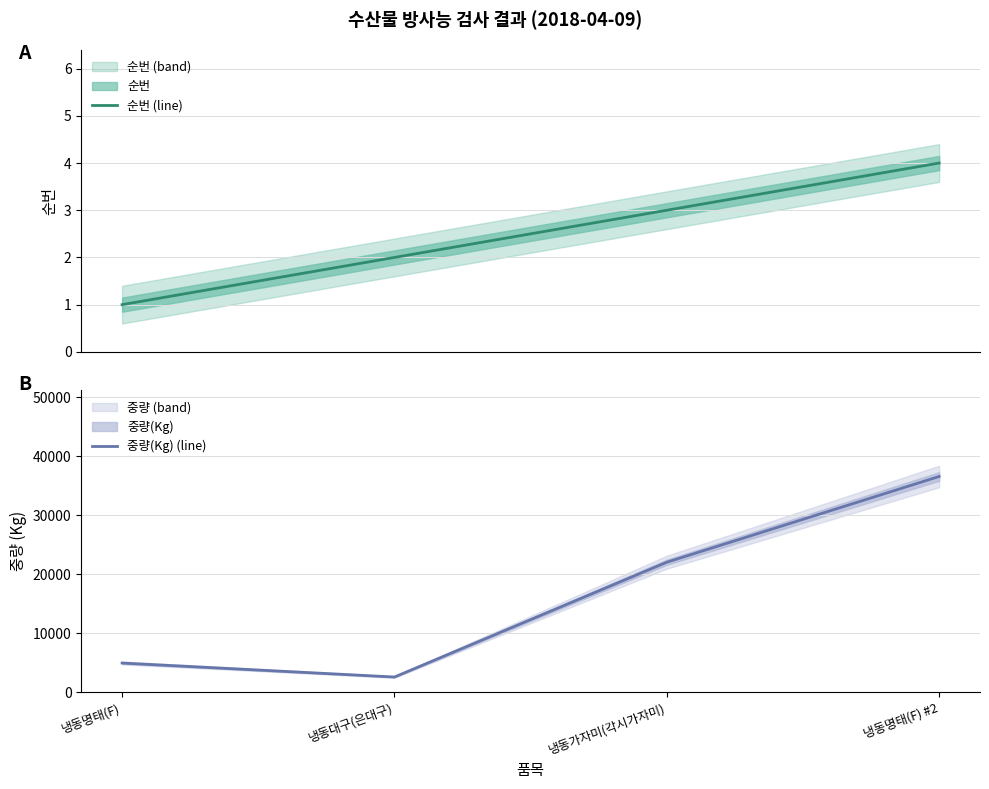

What value does the 중량(Kg) (line) series have at 냉동명태(F), to the nearest 50?

4950